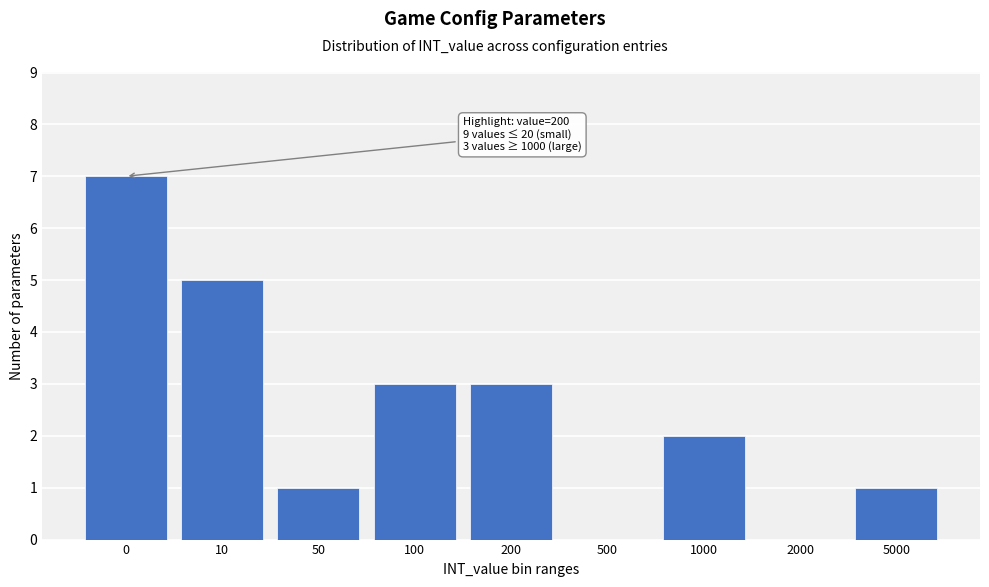

Reading right to left, extract all data points from this chart.

5000=1	2000=0	1000=2	500=0	200=3	100=3	50=1	10=5	0=7